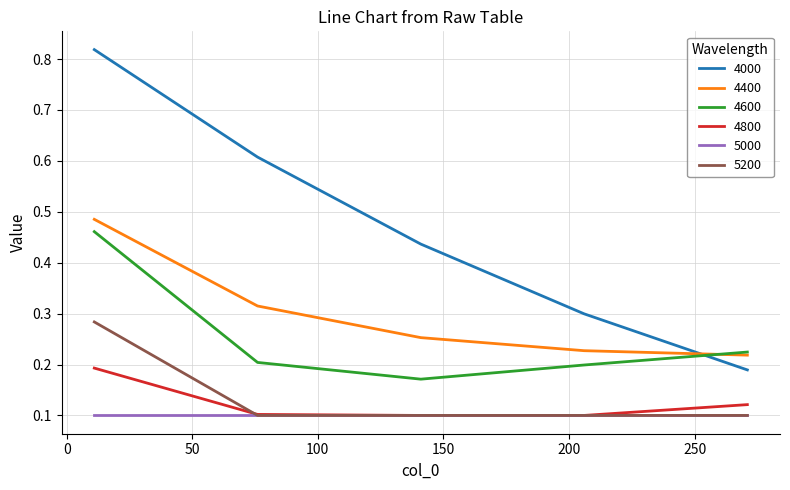

True or false: 5000 and 4600 cross at least once.

False